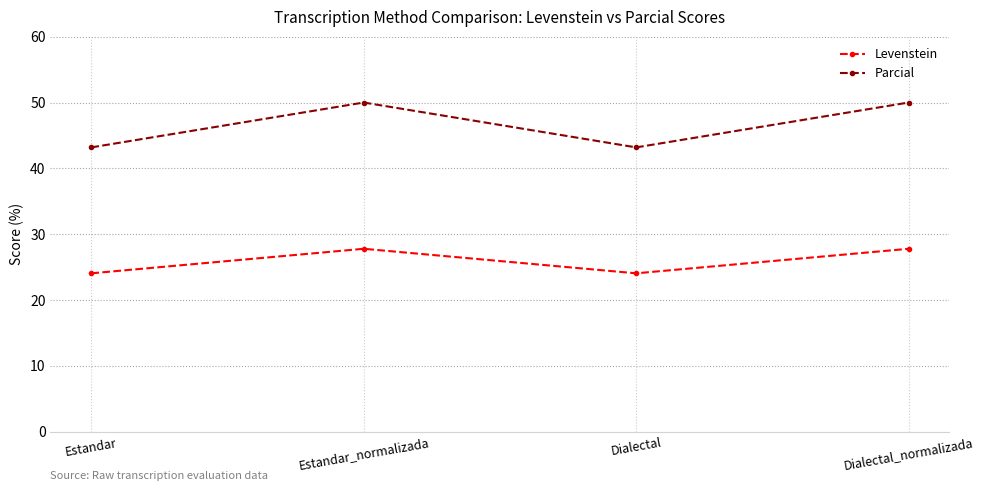

Where does the Levenstein series first go above 27?

Estandar_normalizada